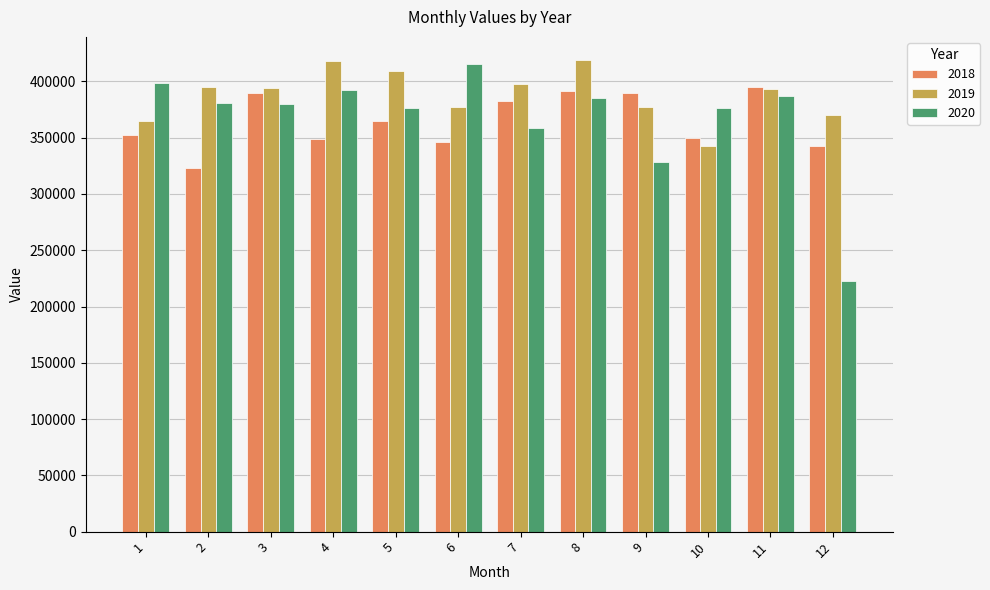

What is the average value of the 2019 series?

388249.7